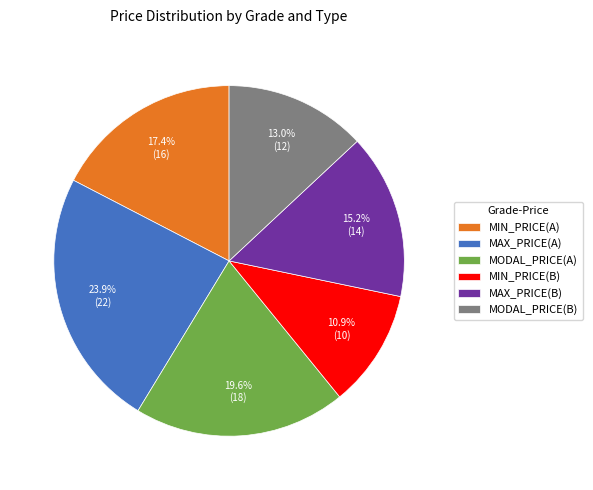

What is the largest slice in the pie chart?

MAX_PRICE(A)